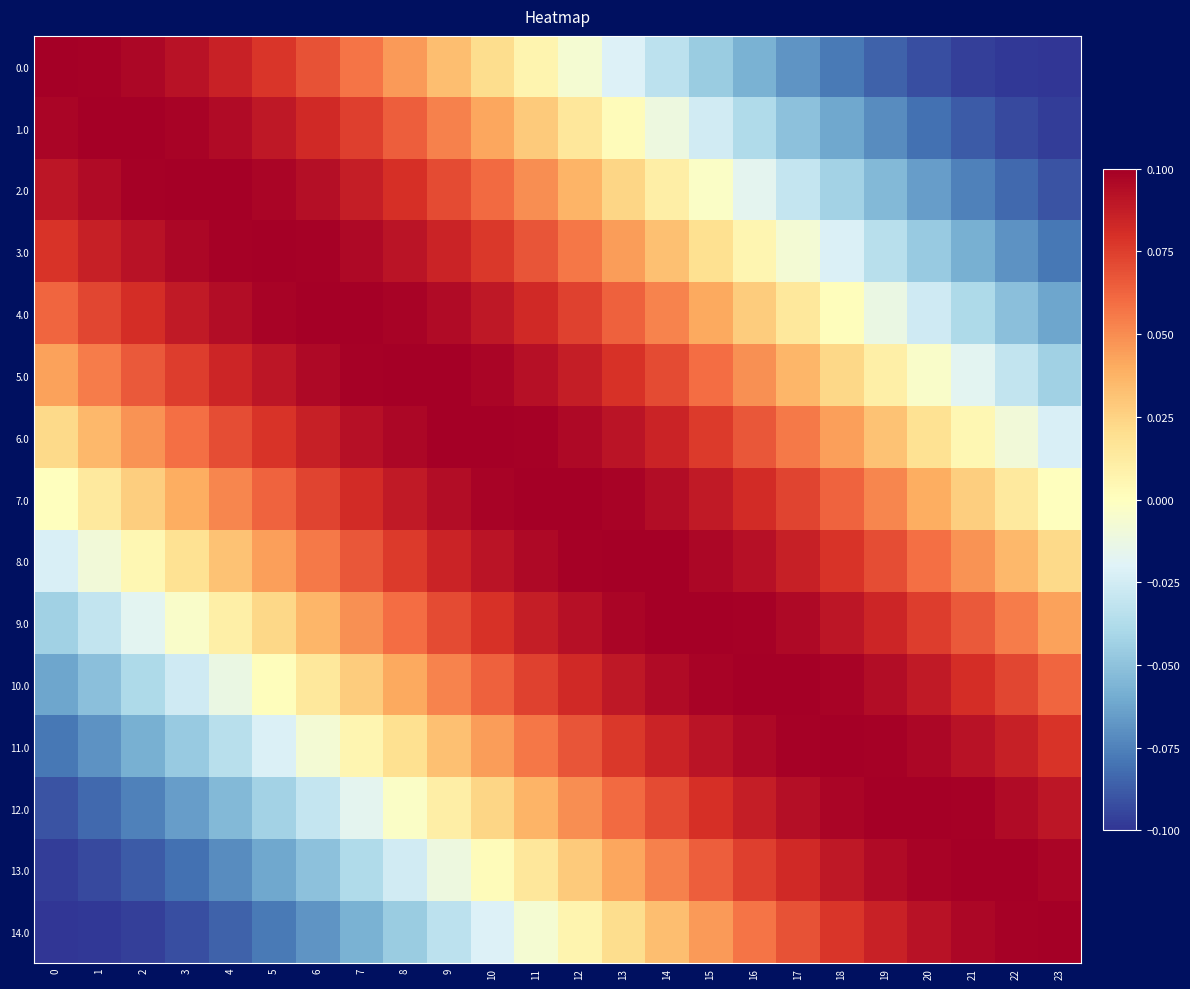

Reading left to right, what are all the values shown in this chart?

0.0: 0=0.1	1=0.1	2=0.1	3=0.1	4=0.1	5=0.1	6=0.1	7=0.1	8=0.0	9=0.0	10=0.0	11=0.0	12=-0.0	13=-0.0	14=-0.0	15=-0.0	16=-0.1	17=-0.1	18=-0.1	19=-0.1	20=-0.1	21=-0.1	22=-0.1	23=-0.1
1.0: 0=0.1	1=0.1	2=0.1	3=0.1	4=0.1	5=0.1	6=0.1	7=0.1	8=0.1	9=0.1	10=0.0	11=0.0	12=0.0	13=0.0	14=-0.0	15=-0.0	16=-0.0	17=-0.1	18=-0.1	19=-0.1	20=-0.1	21=-0.1	22=-0.1	23=-0.1
2.0: 0=0.1	1=0.1	2=0.1	3=0.1	4=0.1	5=0.1	6=0.1	7=0.1	8=0.1	9=0.1	10=0.1	11=0.0	12=0.0	13=0.0	14=0.0	15=-0.0	16=-0.0	17=-0.0	18=-0.0	19=-0.1	20=-0.1	21=-0.1	22=-0.1	23=-0.1
3.0: 0=0.1	1=0.1	2=0.1	3=0.1	4=0.1	5=0.1	6=0.1	7=0.1	8=0.1	9=0.1	10=0.1	11=0.1	12=0.1	13=0.0	14=0.0	15=0.0	16=0.0	17=-0.0	18=-0.0	19=-0.0	20=-0.0	21=-0.1	22=-0.1	23=-0.1
4.0: 0=0.1	1=0.1	2=0.1	3=0.1	4=0.1	5=0.1	6=0.1	7=0.1	8=0.1	9=0.1	10=0.1	11=0.1	12=0.1	13=0.1	14=0.1	15=0.0	16=0.0	17=0.0	18=0.0	19=-0.0	20=-0.0	21=-0.0	22=-0.1	23=-0.1
5.0: 0=0.0	1=0.1	2=0.1	3=0.1	4=0.1	5=0.1	6=0.1	7=0.1	8=0.1	9=0.1	10=0.1	11=0.1	12=0.1	13=0.1	14=0.1	15=0.1	16=0.0	17=0.0	18=0.0	19=0.0	20=-0.0	21=-0.0	22=-0.0	23=-0.0
6.0: 0=0.0	1=0.0	2=0.0	3=0.1	4=0.1	5=0.1	6=0.1	7=0.1	8=0.1	9=0.1	10=0.1	11=0.1	12=0.1	13=0.1	14=0.1	15=0.1	16=0.1	17=0.1	18=0.0	19=0.0	20=0.0	21=0.0	22=-0.0	23=-0.0
7.0: 0=0.0	1=0.0	2=0.0	3=0.0	4=0.1	5=0.1	6=0.1	7=0.1	8=0.1	9=0.1	10=0.1	11=0.1	12=0.1	13=0.1	14=0.1	15=0.1	16=0.1	17=0.1	18=0.1	19=0.1	20=0.0	21=0.0	22=0.0	23=0.0
8.0: 0=-0.0	1=-0.0	2=0.0	3=0.0	4=0.0	5=0.0	6=0.1	7=0.1	8=0.1	9=0.1	10=0.1	11=0.1	12=0.1	13=0.1	14=0.1	15=0.1	16=0.1	17=0.1	18=0.1	19=0.1	20=0.1	21=0.0	22=0.0	23=0.0
9.0: 0=-0.0	1=-0.0	2=-0.0	3=-0.0	4=0.0	5=0.0	6=0.0	7=0.0	8=0.1	9=0.1	10=0.1	11=0.1	12=0.1	13=0.1	14=0.1	15=0.1	16=0.1	17=0.1	18=0.1	19=0.1	20=0.1	21=0.1	22=0.1	23=0.0
10.0: 0=-0.1	1=-0.1	2=-0.0	3=-0.0	4=-0.0	5=0.0	6=0.0	7=0.0	8=0.0	9=0.1	10=0.1	11=0.1	12=0.1	13=0.1	14=0.1	15=0.1	16=0.1	17=0.1	18=0.1	19=0.1	20=0.1	21=0.1	22=0.1	23=0.1
11.0: 0=-0.1	1=-0.1	2=-0.1	3=-0.0	4=-0.0	5=-0.0	6=-0.0	7=0.0	8=0.0	9=0.0	10=0.0	11=0.1	12=0.1	13=0.1	14=0.1	15=0.1	16=0.1	17=0.1	18=0.1	19=0.1	20=0.1	21=0.1	22=0.1	23=0.1
12.0: 0=-0.1	1=-0.1	2=-0.1	3=-0.1	4=-0.1	5=-0.0	6=-0.0	7=-0.0	8=-0.0	9=0.0	10=0.0	11=0.0	12=0.0	13=0.1	14=0.1	15=0.1	16=0.1	17=0.1	18=0.1	19=0.1	20=0.1	21=0.1	22=0.1	23=0.1
13.0: 0=-0.1	1=-0.1	2=-0.1	3=-0.1	4=-0.1	5=-0.1	6=-0.1	7=-0.0	8=-0.0	9=-0.0	10=0.0	11=0.0	12=0.0	13=0.0	14=0.1	15=0.1	16=0.1	17=0.1	18=0.1	19=0.1	20=0.1	21=0.1	22=0.1	23=0.1
14.0: 0=-0.1	1=-0.1	2=-0.1	3=-0.1	4=-0.1	5=-0.1	6=-0.1	7=-0.1	8=-0.0	9=-0.0	10=-0.0	11=-0.0	12=0.0	13=0.0	14=0.0	15=0.0	16=0.1	17=0.1	18=0.1	19=0.1	20=0.1	21=0.1	22=0.1	23=0.1